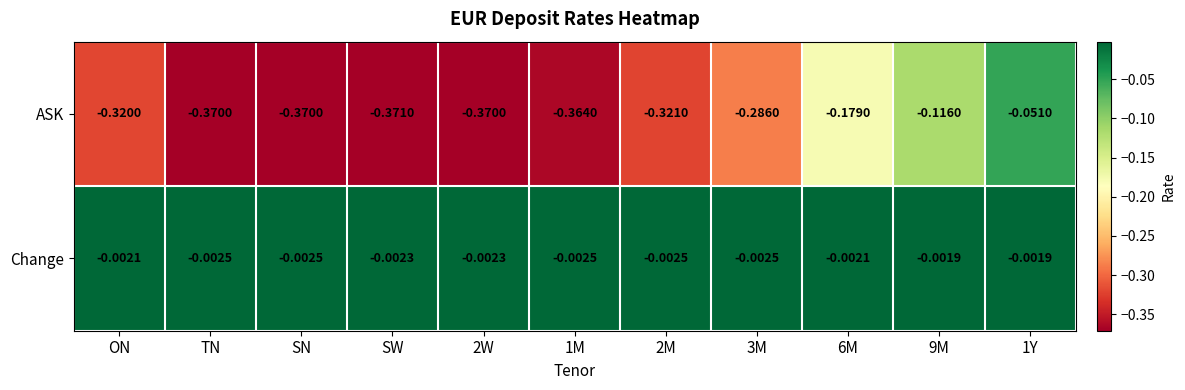

At which label does ASK reach its minimum?

SW